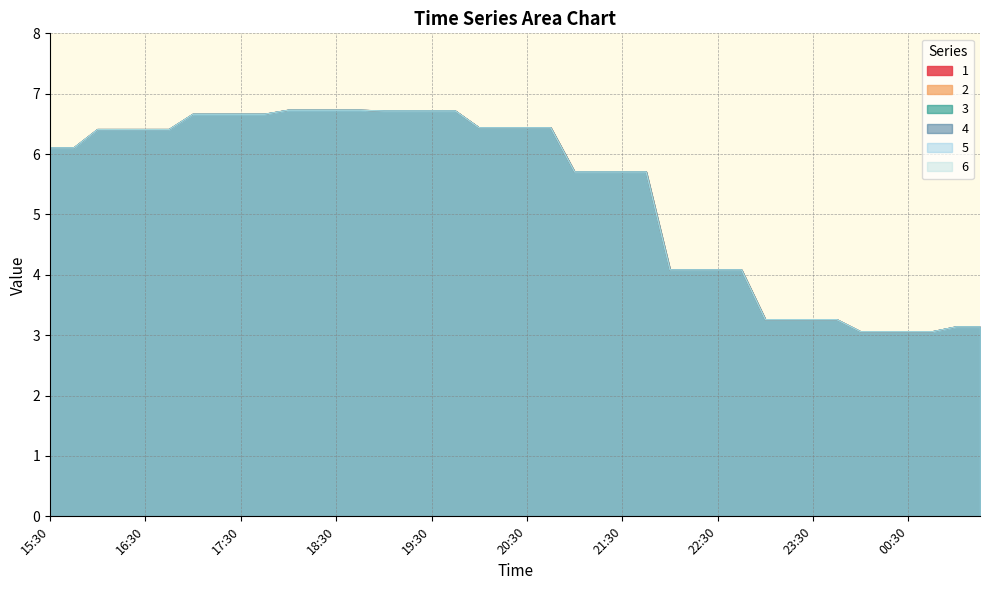

At which category is the sum across all series the highest?

18:15